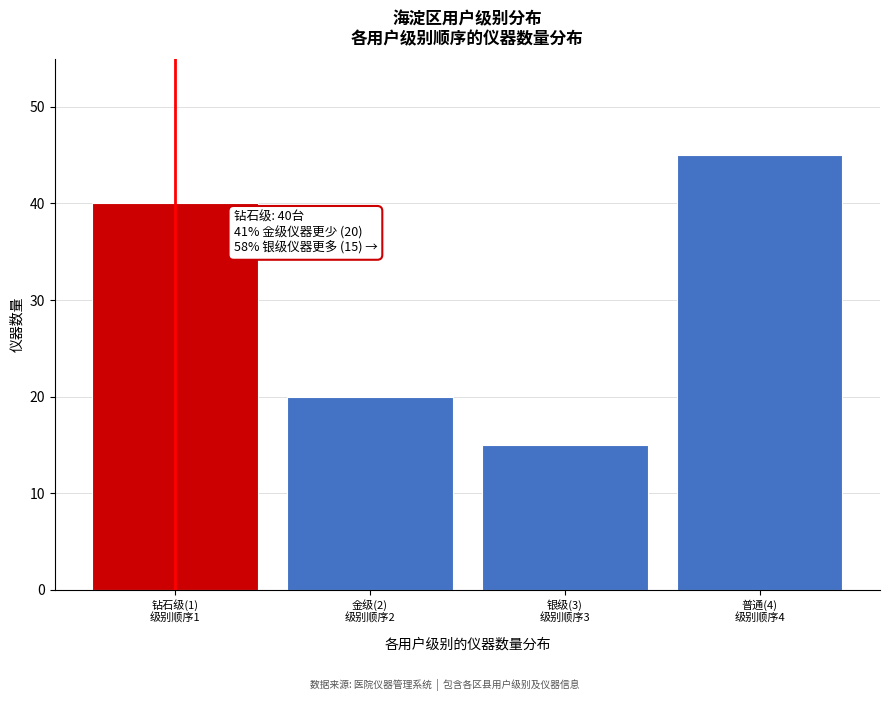

Reading right to left, extract all data points from this chart.

45	15	20	40